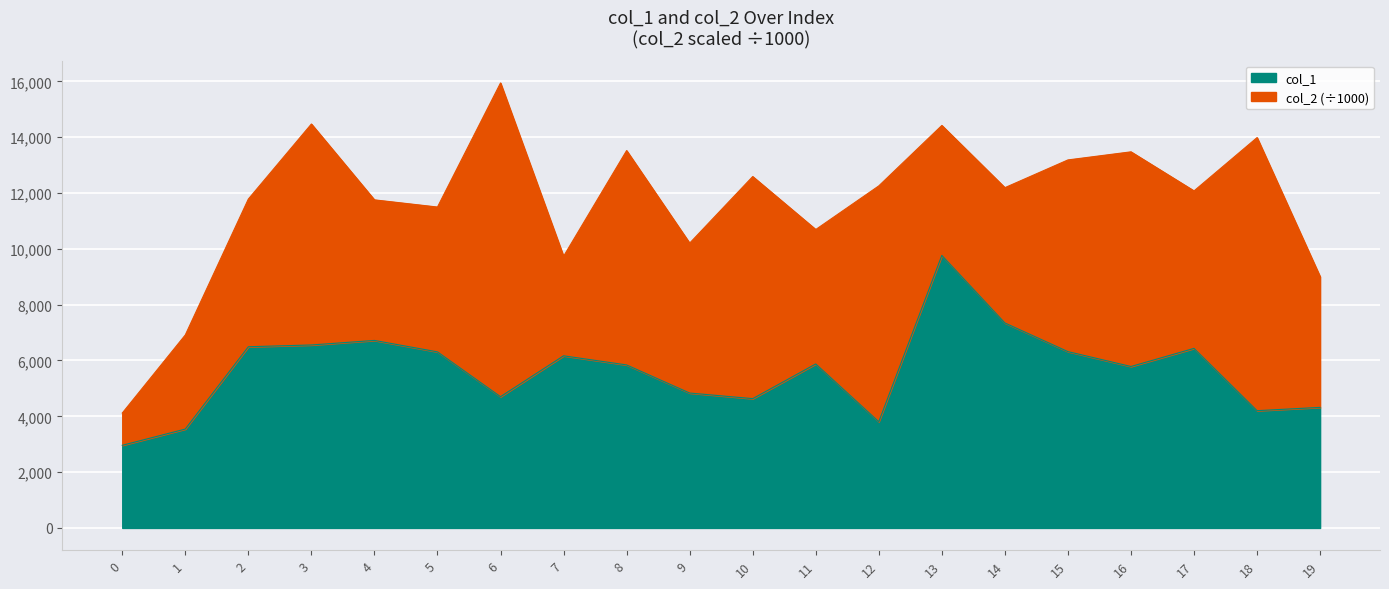

Where does the data first go above 5876?

2